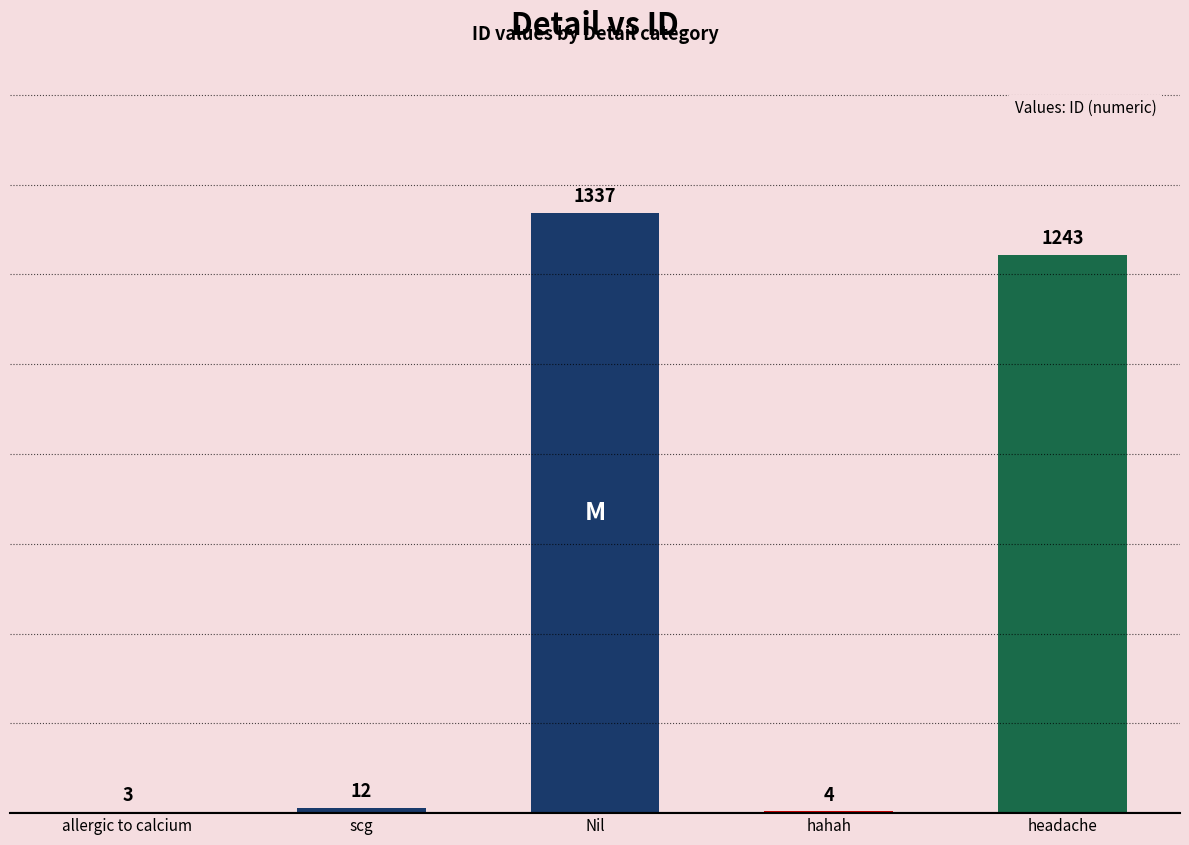

What is the sum of all values?

2599